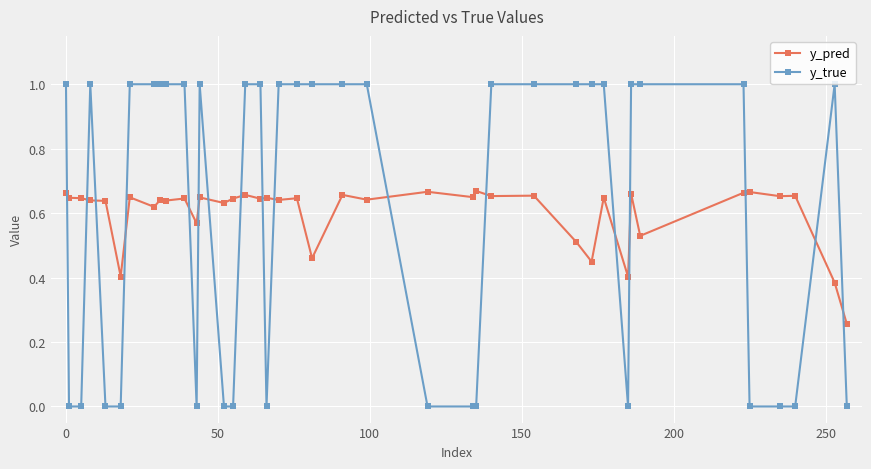

Does the chart display data point markers on the line(s)?

Yes